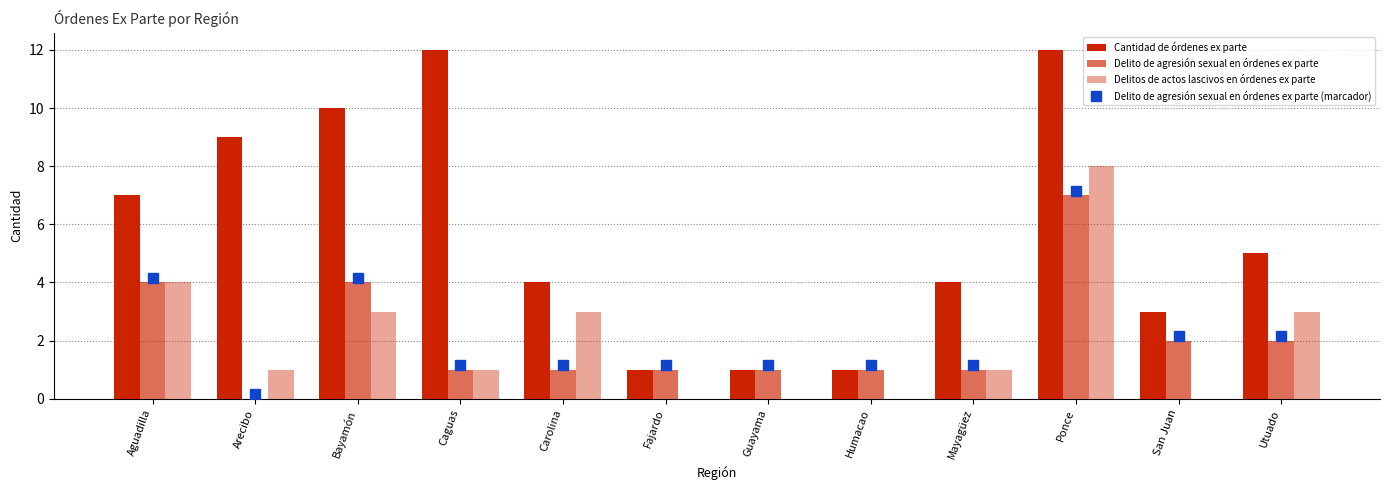

What is the difference between the maximum and minimum values in the Cantidad de órdenes ex parte series?

11